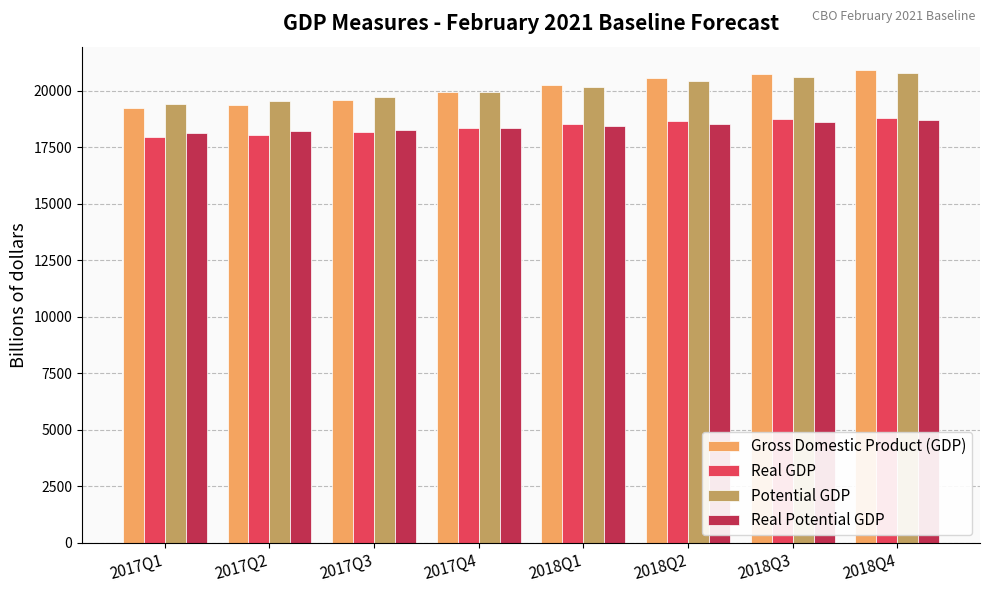

Does the chart contain stacked bars?

No